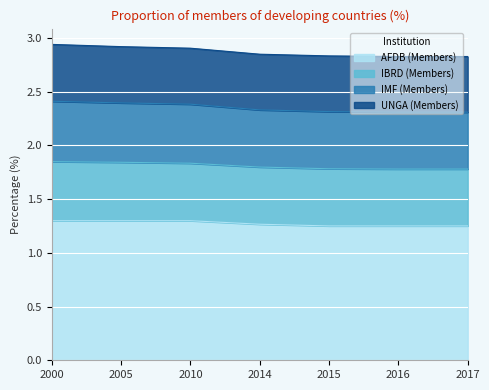

The AFDB (Members) series shows 1.3 at 2000. True or false?

True